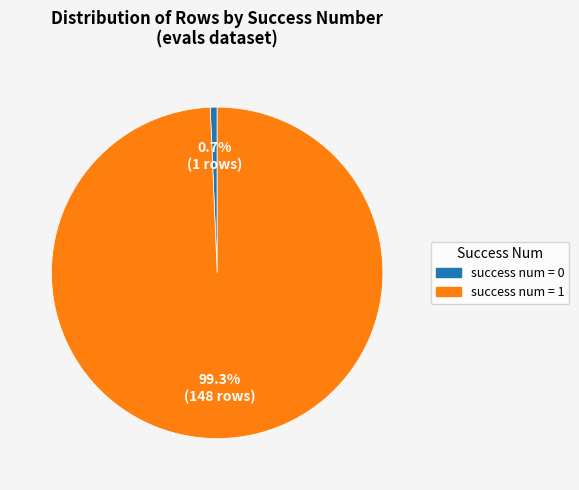

Is there a majority slice in this chart?

Yes